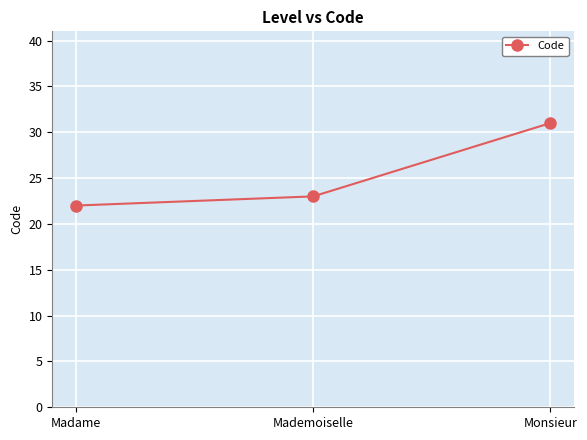

Which label corresponds to the smallest value in the chart?

Madame